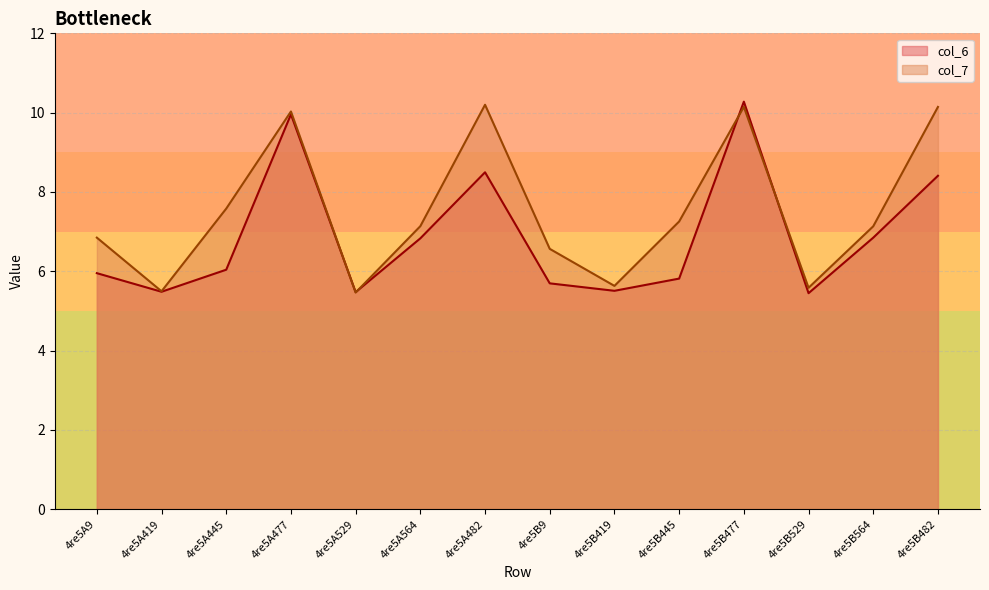

Between which two adjacent categories do col_6 line and col_7 line first intersect?

4re5A477 and 4re5A529